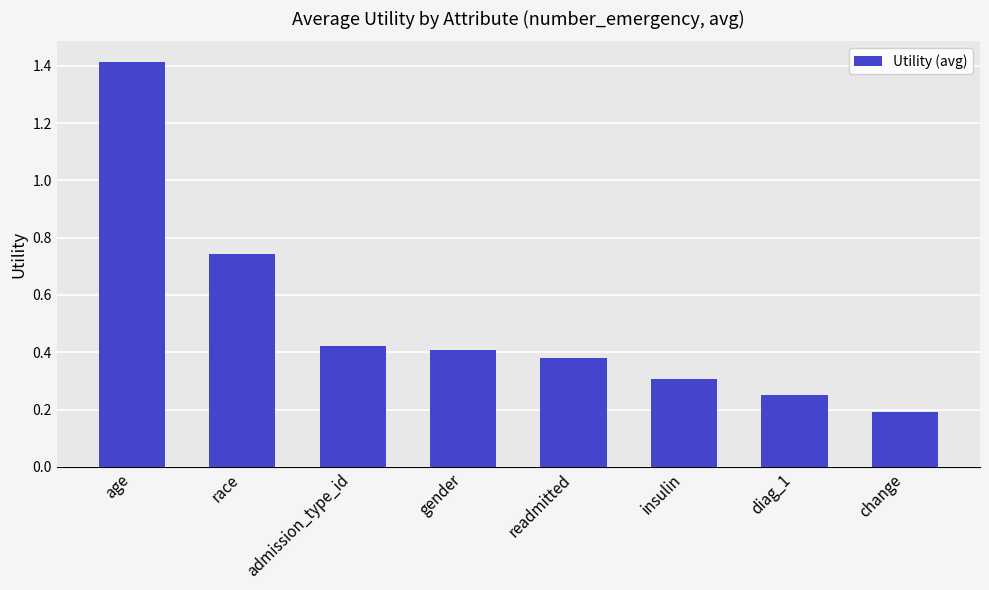

What position from the right is gender?

5